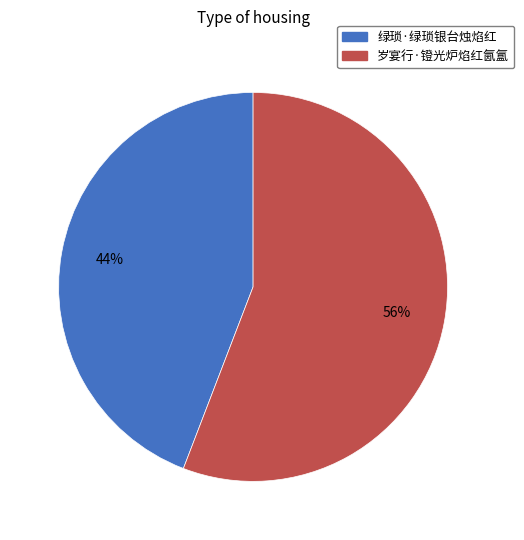

What is the majority slice?

岁宴行·镫光炉焰红氤氲